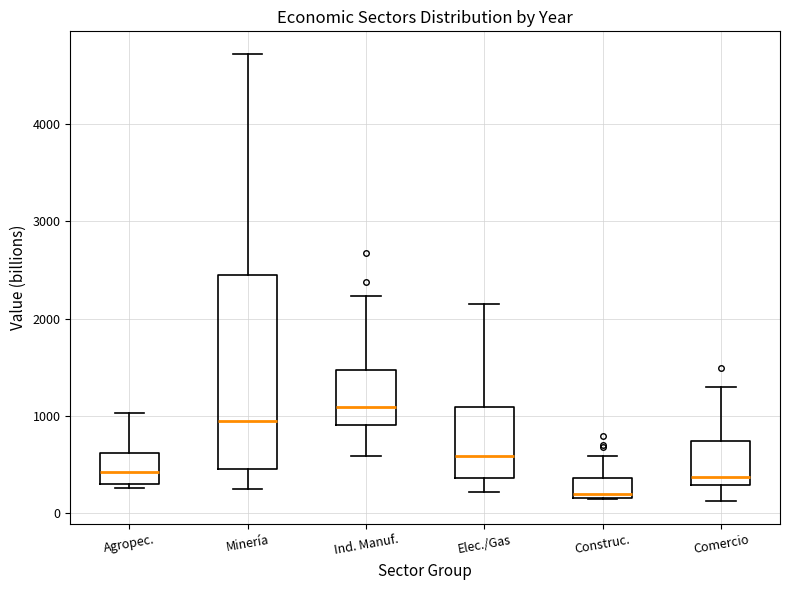

Reading left to right, read every box against the y-axis: the position of its median line, the range the box covers, and the ends of its whiskers. The values are not printed on the chart, so give them approximately, as read against the axis.

Agropec.: median 400, box 300 to 600, whiskers 300 (just below the box's lower edge) to 1000
Minería: median 1000, box 500 to 2400, whiskers 200 to 4700
Ind. Manuf.: median 1100, box 900 to 1500, whiskers 600 to 2200
Elec./Gas: median 600, box 400 to 1100, whiskers 200 to 2200
Construc.: median 200 (just above the box's lower edge), box 200 to 400, whiskers 100 to 600
Comercio: median 400, box 300 to 700, whiskers 100 to 1300